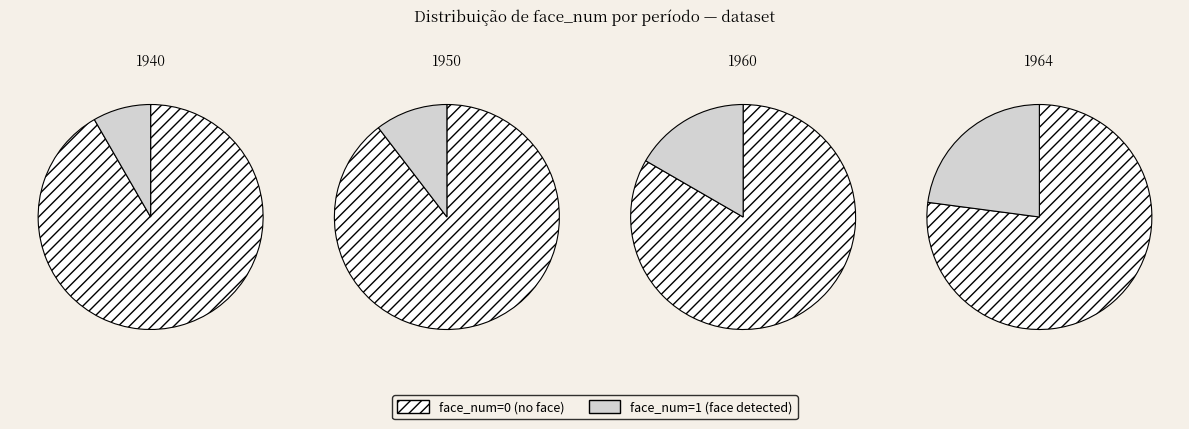

Rank the categories by value from lowest to highest.

face_num_1, face_num_0